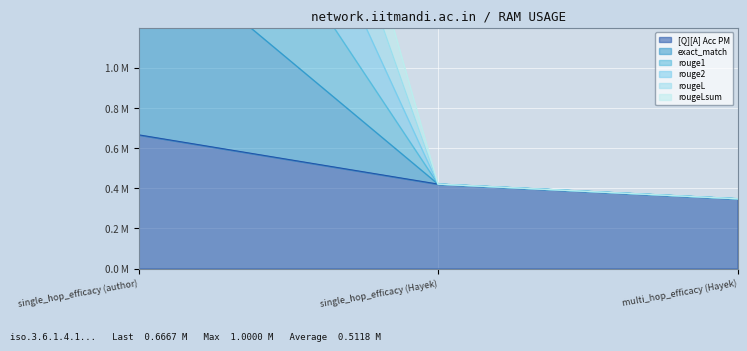

Between multi_hop_efficacy (Hayek) and single_hop_efficacy (Hayek), which is larger?

single_hop_efficacy (Hayek)